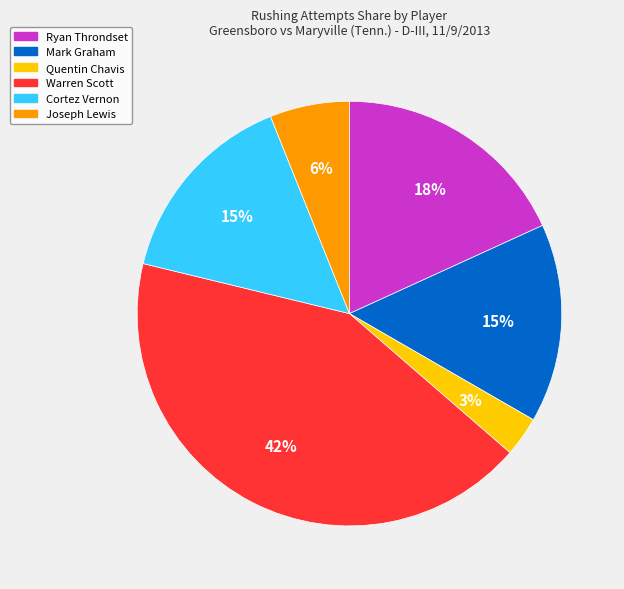

Which has a higher value, Joseph Lewis or Ryan Throndset?

Ryan Throndset